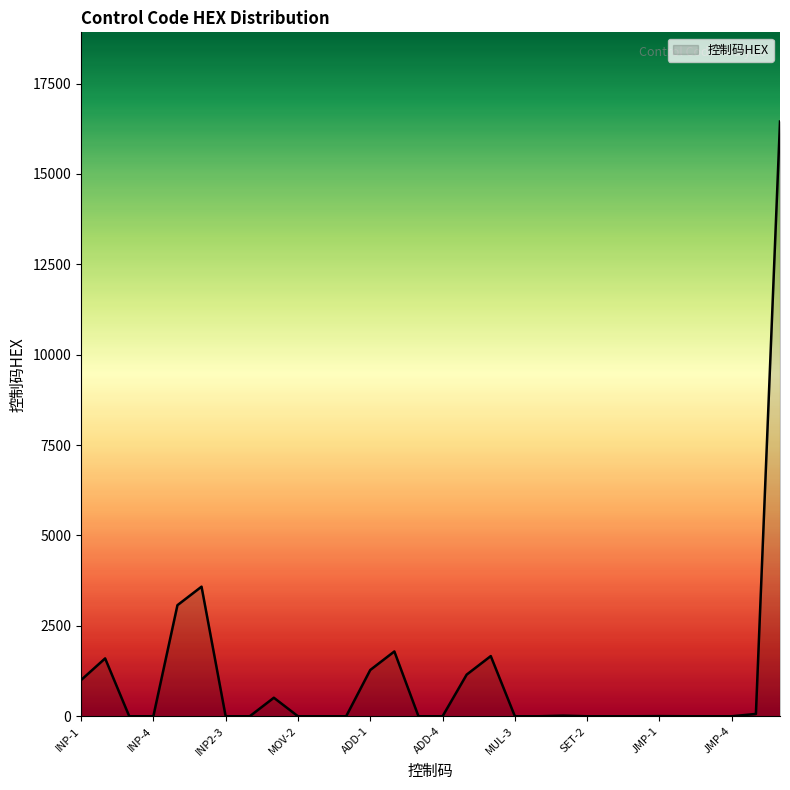

Is it true that the value at ADD-3 is 10495?

False